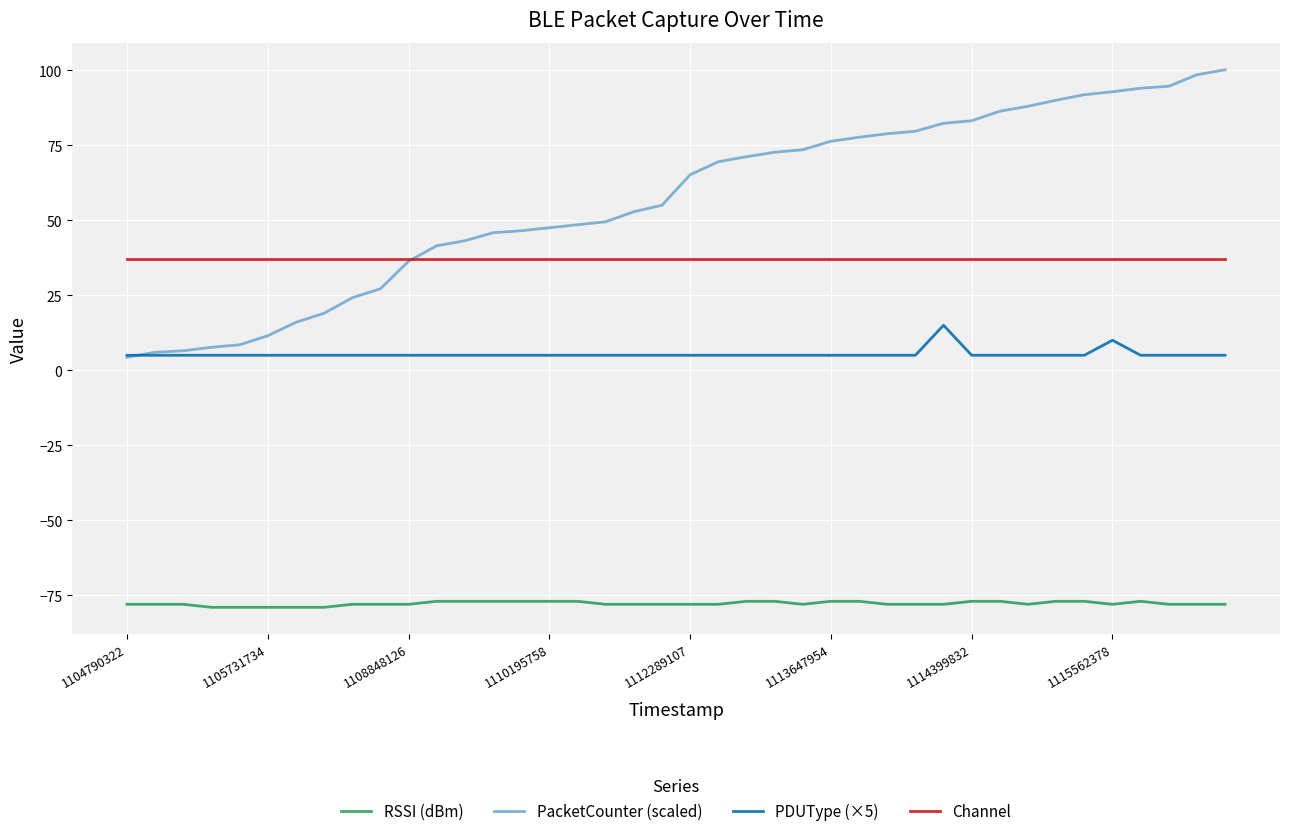

Which series has the largest total across all categories?

PacketCounter (scaled)